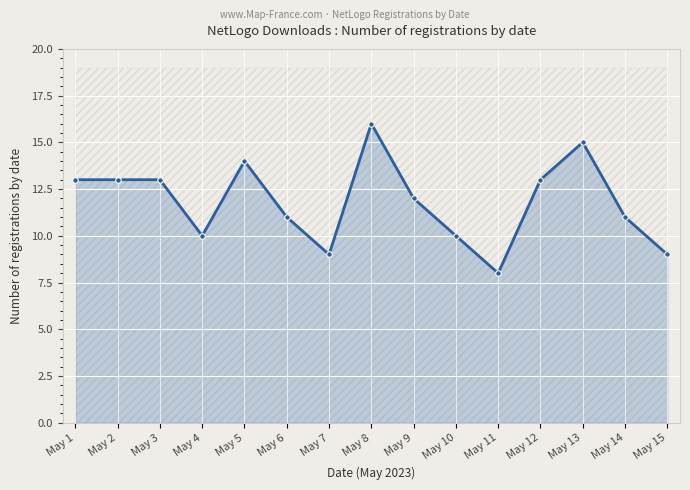

Rank the categories by value from highest to lowest.

May 8, May 13, May 5, May 1, May 2, May 3, May 12, May 9, May 6, May 14, May 4, May 10, May 7, May 15, May 11